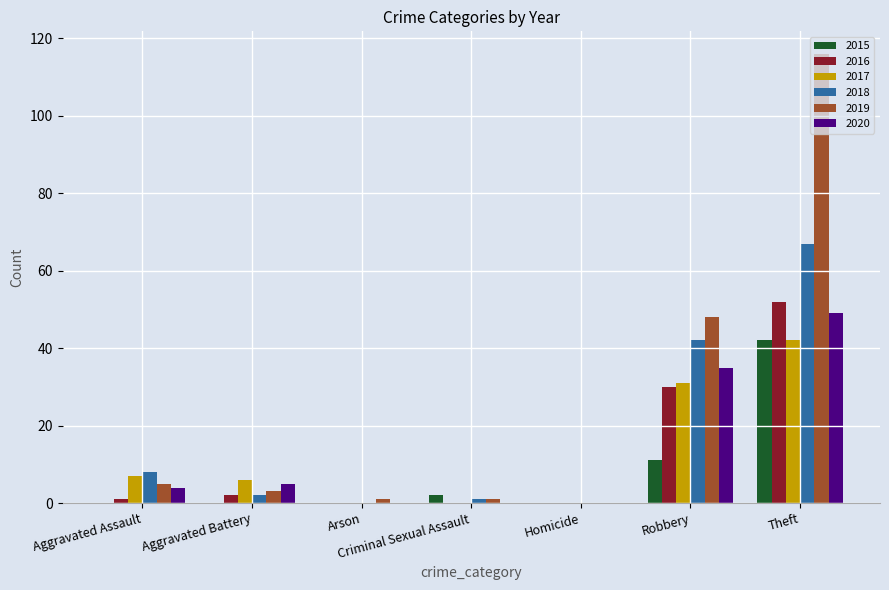

Which series has the widest spread of values?

2019